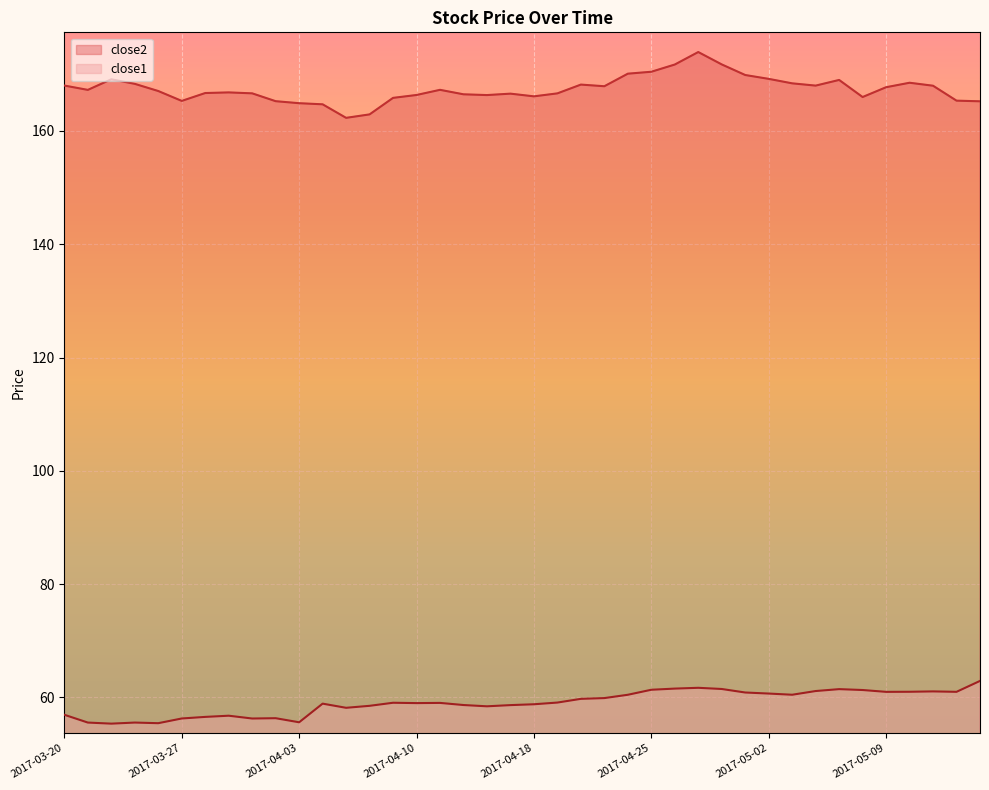

At 2017-04-25, list the series in order from largest to smallest.

close2, close1